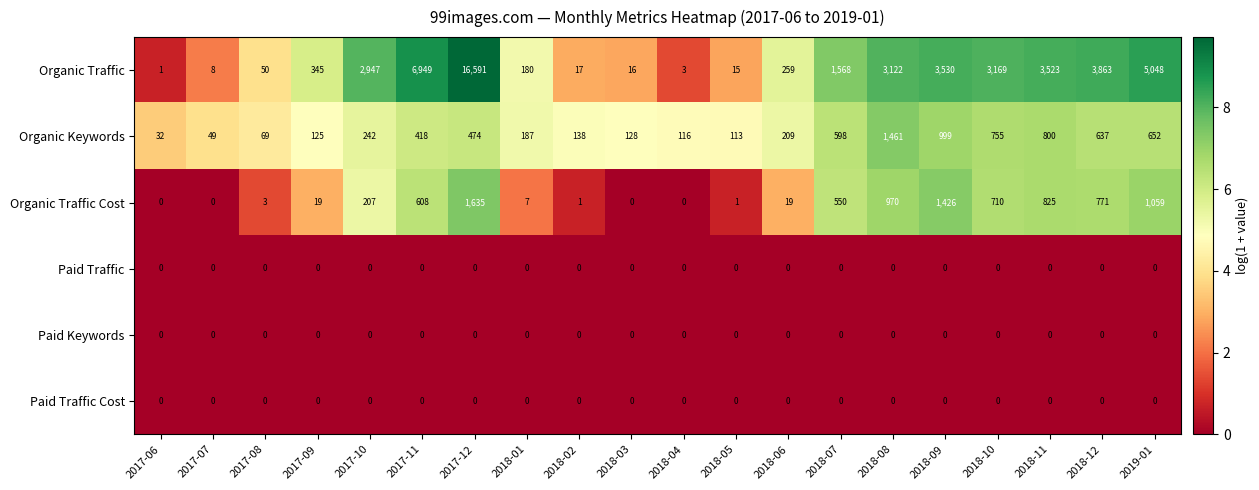

The value of Organic Traffic at 2017-09 is 186. True or false?

False